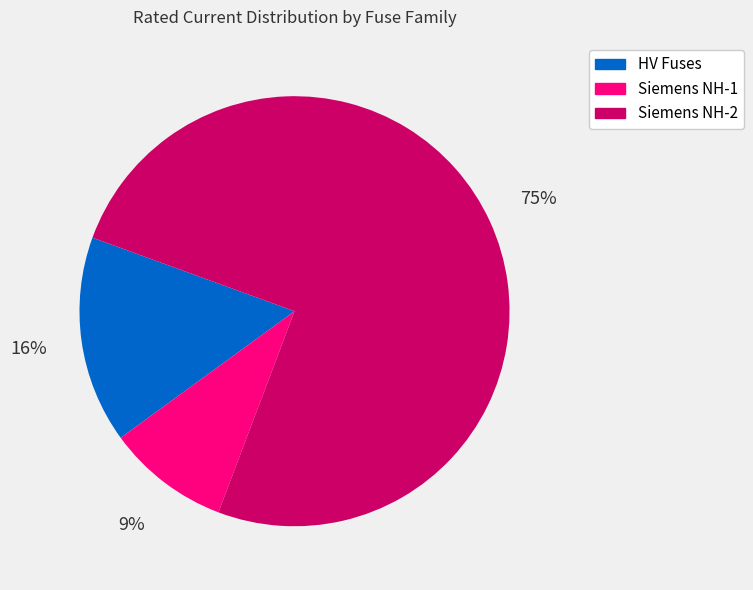

What percentage is the Siemens NH-1 slice, to the nearest percent?

9%